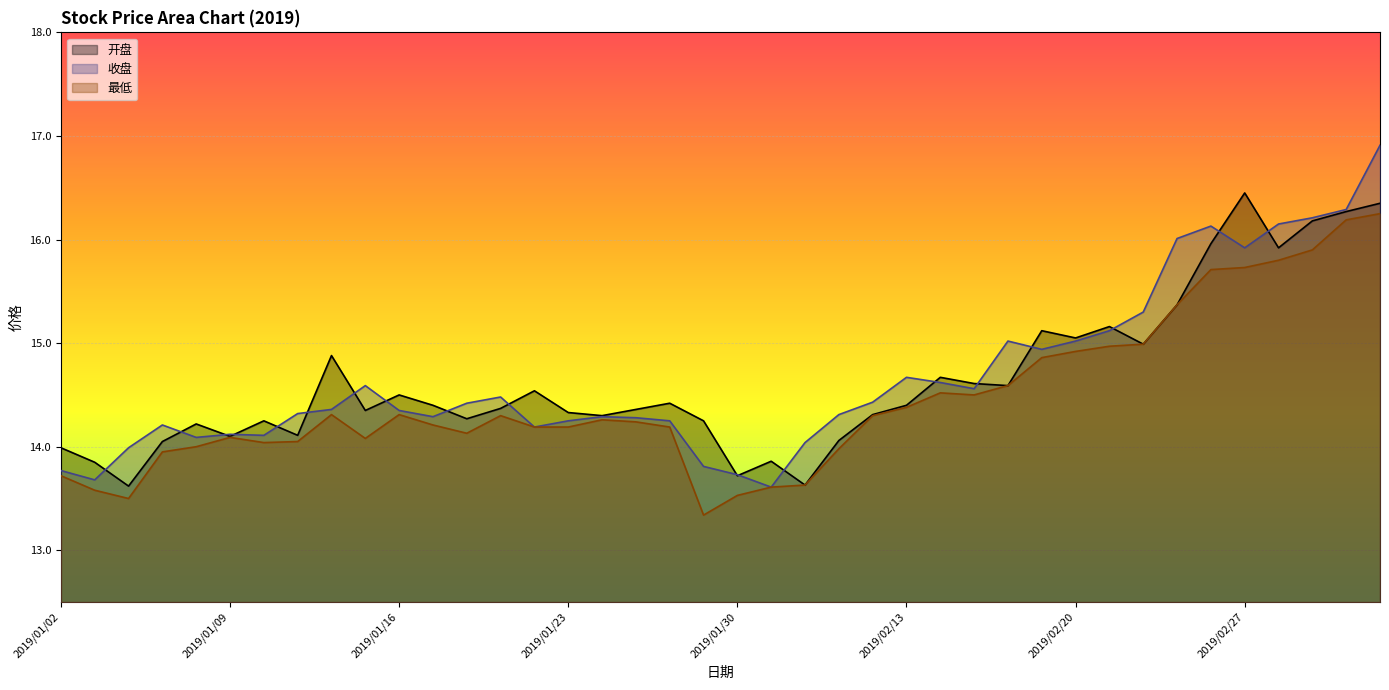

Reading right to left, list all the values displayed in this chart.

开盘: 16.4	16.3	16.2	15.9	16.4	16.0	15.4	15.0	15.2	15.1	15.1	14.6	14.6	14.7	14.4	14.3	14.1	13.6	13.9	13.7	14.2	14.4	14.4	14.3	14.3	14.5	14.4	14.3	14.4	14.5	14.3	14.9	14.1	14.2	14.1	14.2	14.1	13.6	13.8	14.0
收盘: 16.9	16.3	16.2	16.1	15.9	16.1	16.0	15.3	15.1	15.0	14.9	15.0	14.6	14.6	14.7	14.4	14.3	14.0	13.6	13.7	13.8	14.2	14.3	14.3	14.2	14.2	14.5	14.4	14.3	14.3	14.6	14.4	14.3	14.1	14.1	14.1	14.2	14.0	13.7	13.8
最低: 16.2	16.2	15.9	15.8	15.7	15.7	15.4	15.0	15.0	14.9	14.9	14.6	14.5	14.5	14.4	14.3	14.0	13.6	13.6	13.5	13.3	14.2	14.2	14.3	14.2	14.2	14.3	14.1	14.2	14.3	14.1	14.3	14.1	14.0	14.1	14.0	13.9	13.5	13.6	13.7